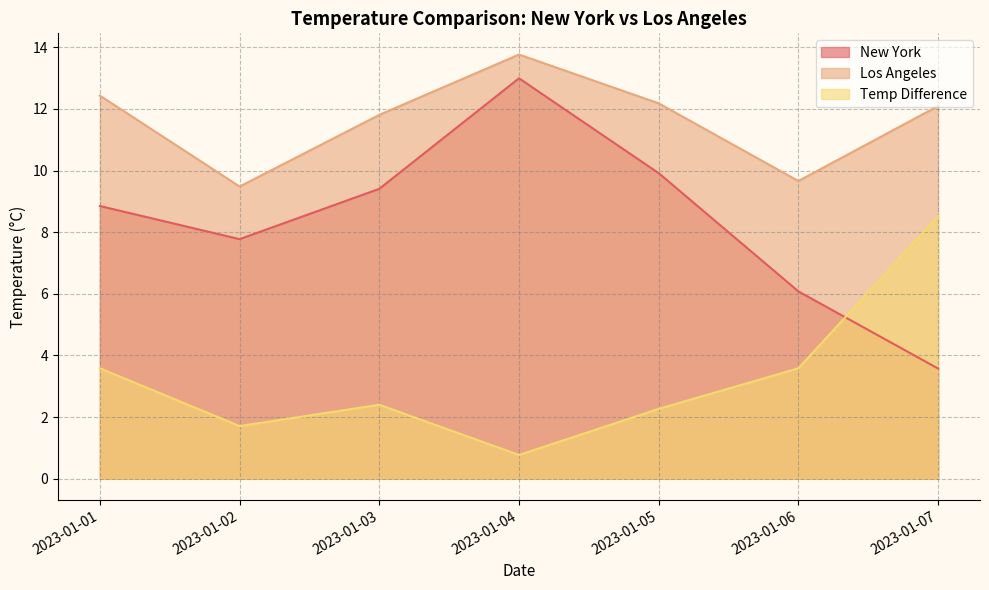

What are all the series names shown in the legend?

New York, Los Angeles, Temp Difference